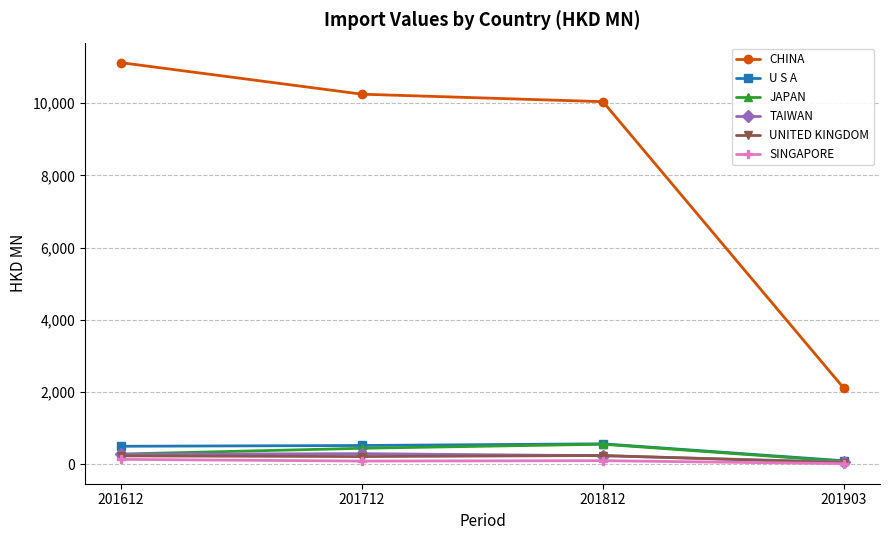

Which series has the largest total across all categories?

CHINA